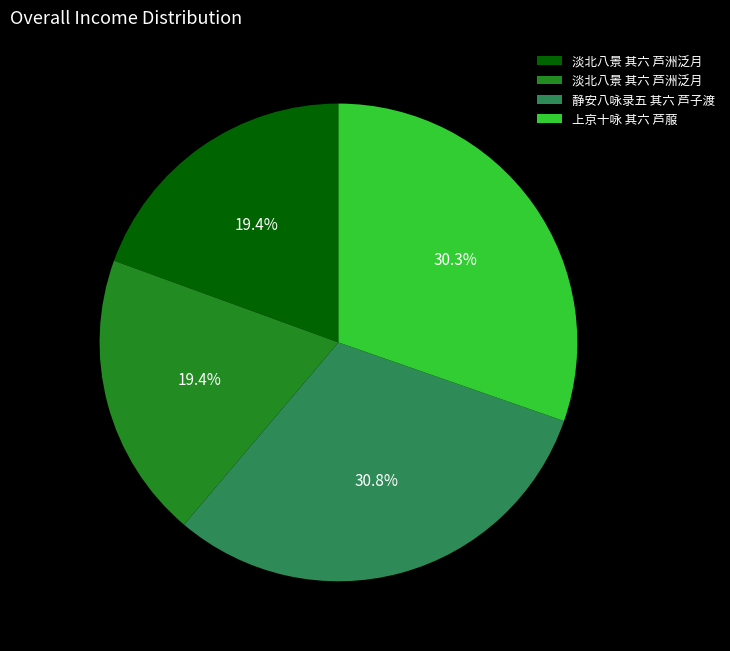

Does any single category account for the majority?

No